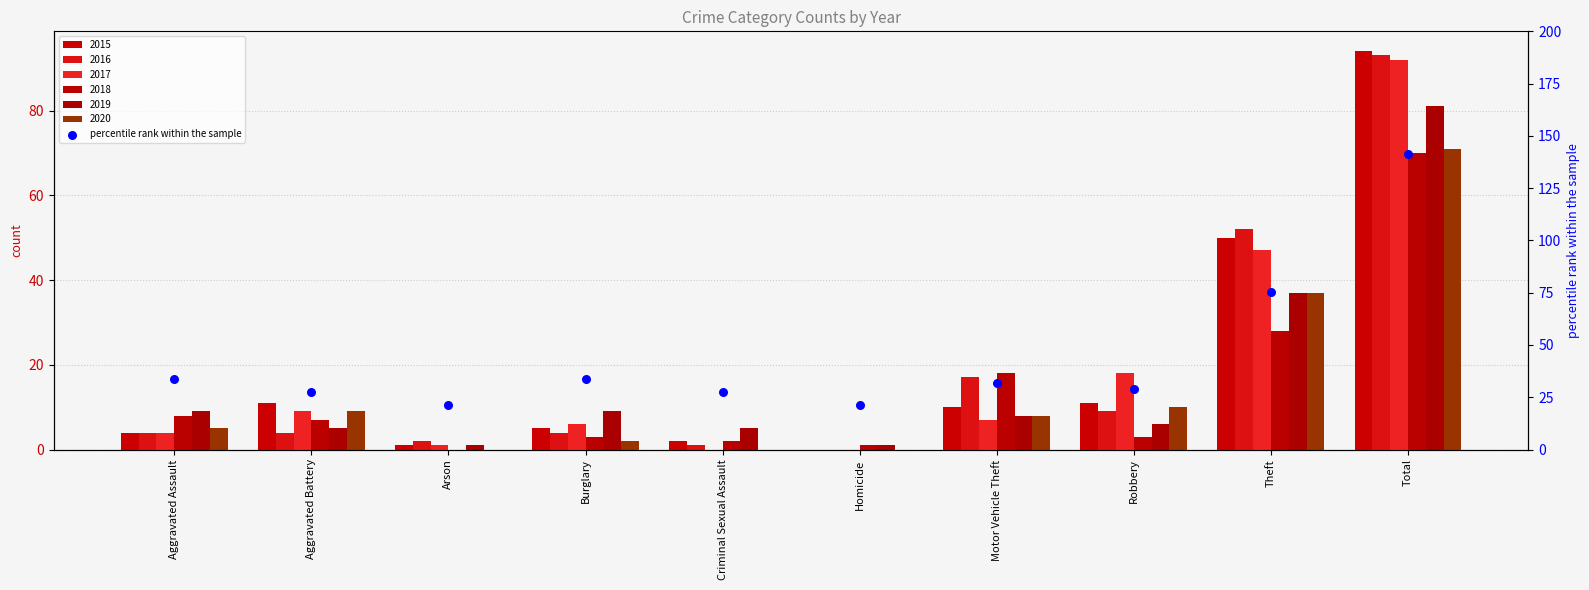

What is the change in value from Criminal Sexual Assault to Robbery?

+1.5